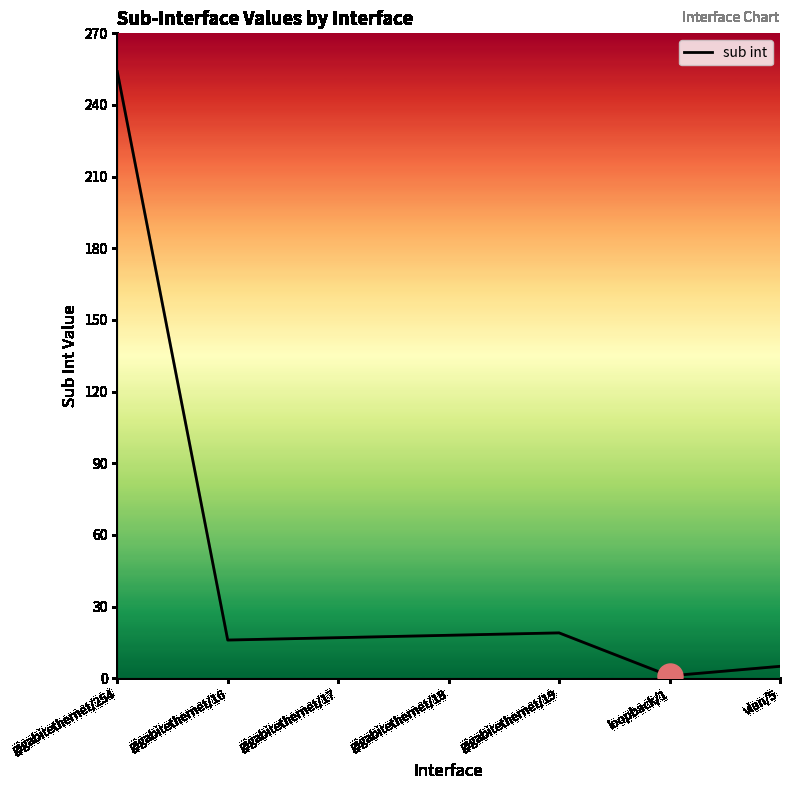

What is the ratio of the value at gigabitethernet/16 to the value at gigabitethernet/17?

0.9